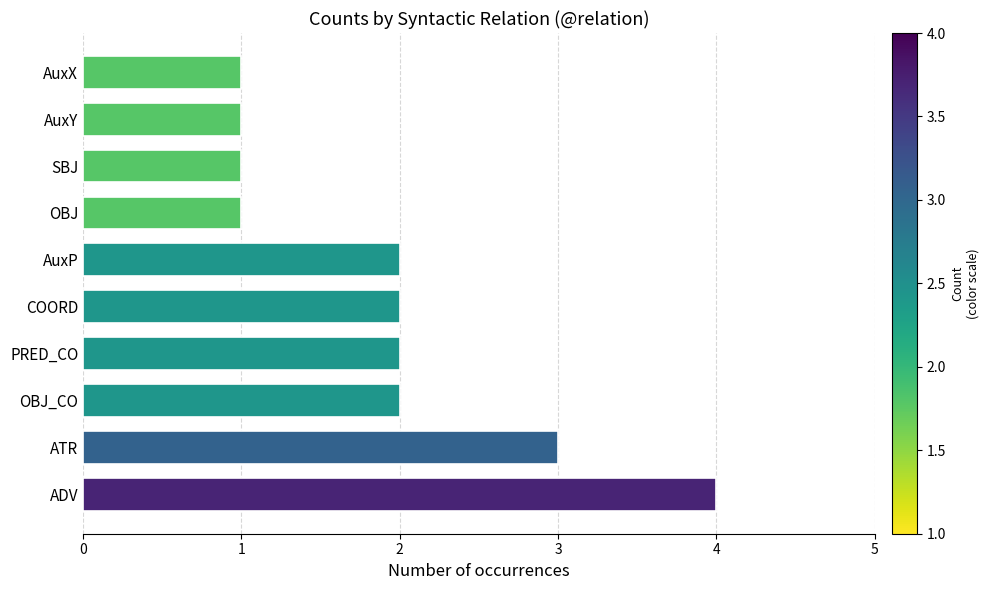

How many values are below 2?

4